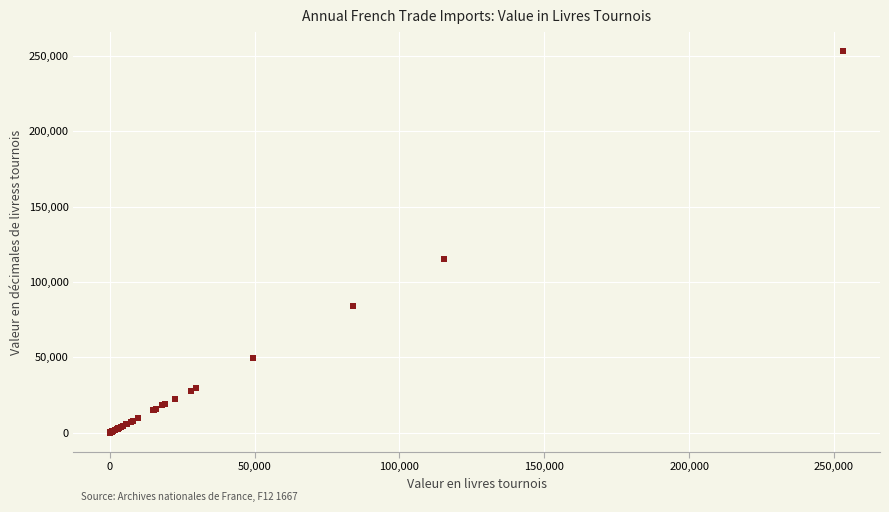

What Y value in the scatter plot is closest to 126683?

115240